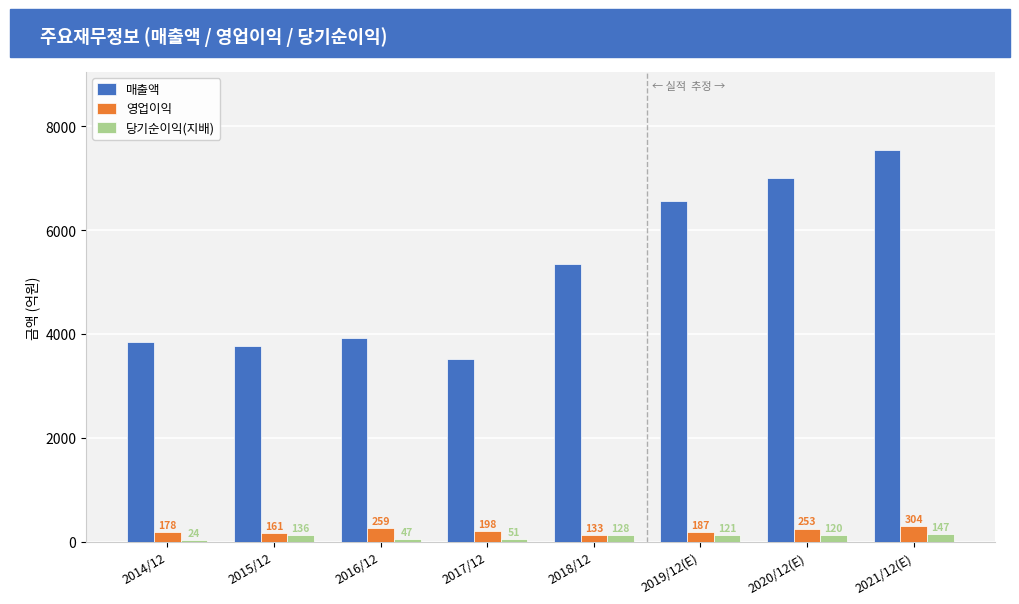

The value of 매출액 at 2014/12 is 3841. True or false?

True